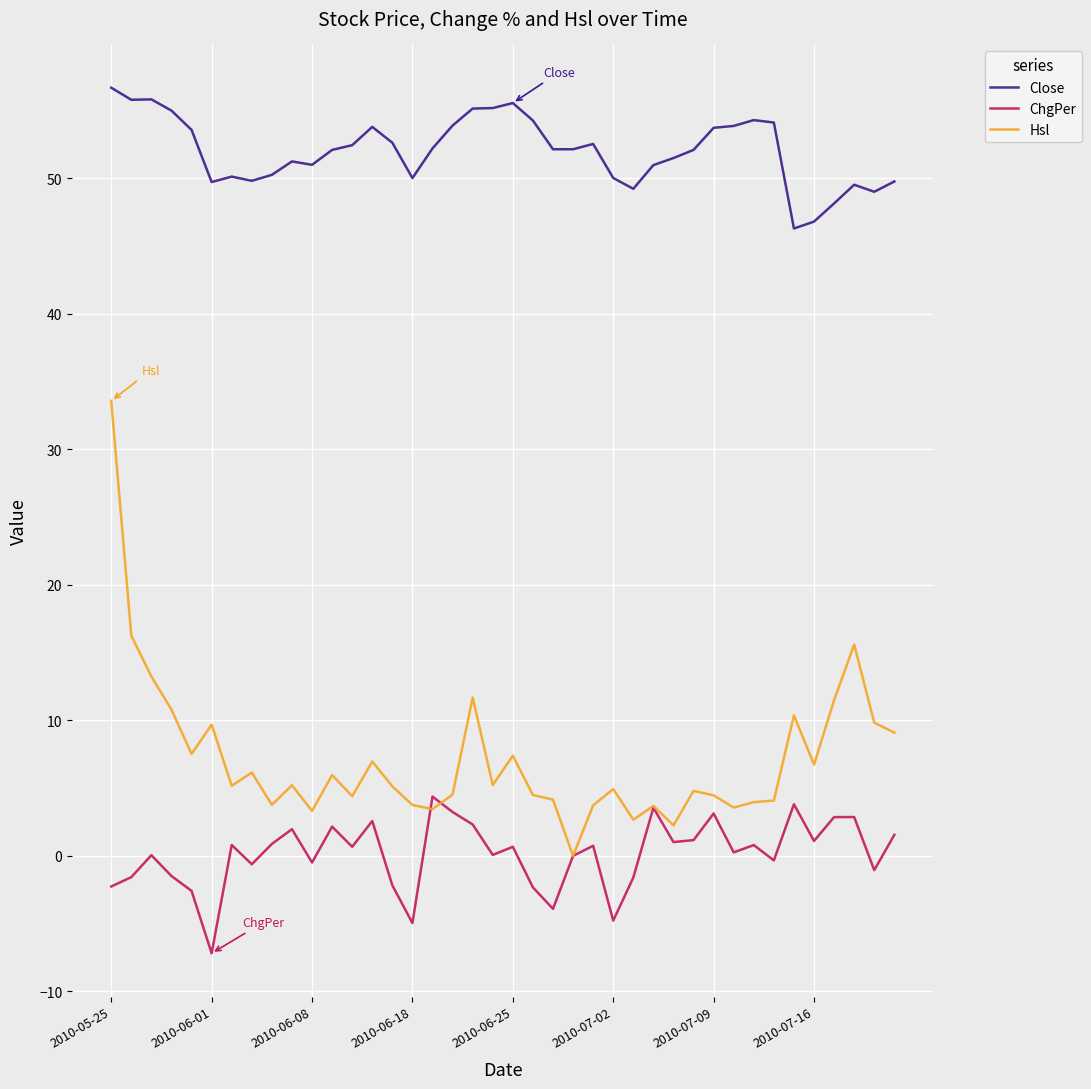

Rank the series by their maximum value, from highest to lowest.

Close, Hsl, ChgPer